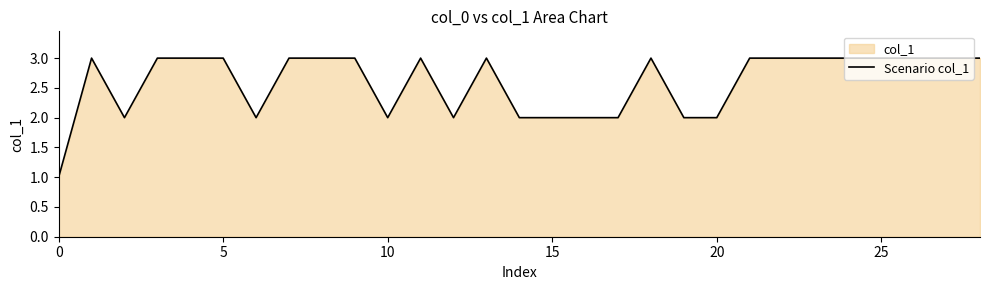

Reading right to left, what are all the values shown in this chart?

3	3	3	3	3	3	3	3	2	2	3	2	2	2	2	3	2	3	2	3	3	3	2	3	3	3	2	3	1